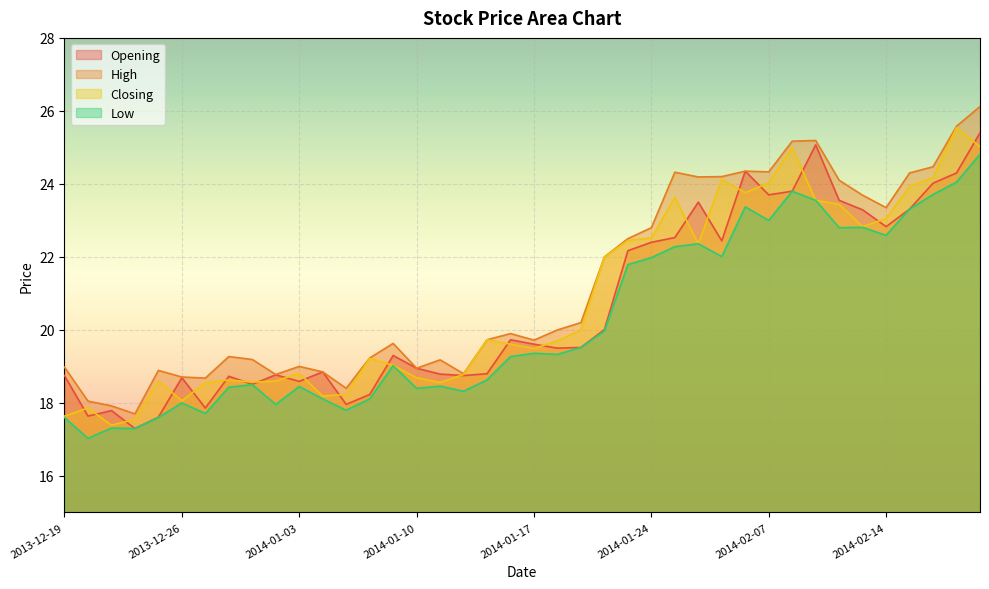

Reading left to right, extract all data points from this chart.

Opening: 2013-12-19=18.8	2013-12-20=17.6	2013-12-23=17.8	2013-12-24=17.3	2013-12-25=17.6	2013-12-26=18.7	2013-12-27=17.9	2013-12-30=18.7	2013-12-31=18.5	2014-01-02=18.8	2014-01-03=18.6	2014-01-06=18.9	2014-01-07=18.0	2014-01-08=18.2	2014-01-09=19.3	2014-01-10=18.9	2014-01-13=18.8	2014-01-14=18.8	2014-01-15=18.8	2014-01-16=19.7	2014-01-17=19.6	2014-01-20=19.5	2014-01-21=19.5	2014-01-22=20.0	2014-01-23=22.2	2014-01-24=22.4	2014-01-27=22.5	2014-01-28=23.5	2014-01-29=22.4	2014-01-30=24.4	2014-02-07=23.7	2014-02-10=23.8	2014-02-11=25.1	2014-02-12=23.6	2014-02-13=23.3	2014-02-14=22.8	2014-02-17=23.3	2014-02-18=24.0	2014-02-19=24.3	2014-02-20=25.4
High: 2013-12-19=19.0	2013-12-20=18.1	2013-12-23=17.9	2013-12-24=17.7	2013-12-25=18.9	2013-12-26=18.7	2013-12-27=18.7	2013-12-30=19.3	2013-12-31=19.2	2014-01-02=18.8	2014-01-03=19.0	2014-01-06=18.9	2014-01-07=18.4	2014-01-08=19.2	2014-01-09=19.6	2014-01-10=18.9	2014-01-13=19.2	2014-01-14=18.8	2014-01-15=19.7	2014-01-16=19.9	2014-01-17=19.7	2014-01-20=20.0	2014-01-21=20.2	2014-01-22=22.0	2014-01-23=22.5	2014-01-24=22.8	2014-01-27=24.3	2014-01-28=24.2	2014-01-29=24.2	2014-01-30=24.4	2014-02-07=24.3	2014-02-10=25.2	2014-02-11=25.2	2014-02-12=24.1	2014-02-13=23.7	2014-02-14=23.4	2014-02-17=24.3	2014-02-18=24.5	2014-02-19=25.6	2014-02-20=26.1
Closing: 2013-12-19=17.6	2013-12-20=17.9	2013-12-23=17.4	2013-12-24=17.6	2013-12-25=18.6	2013-12-26=18.1	2013-12-27=18.6	2013-12-30=18.6	2013-12-31=18.6	2014-01-02=18.6	2014-01-03=18.8	2014-01-06=18.2	2014-01-07=18.2	2014-01-08=19.2	2014-01-09=19.0	2014-01-10=18.7	2014-01-13=18.6	2014-01-14=18.8	2014-01-15=19.7	2014-01-16=19.6	2014-01-17=19.5	2014-01-20=19.7	2014-01-21=20.0	2014-01-22=22.0	2014-01-23=22.4	2014-01-24=22.5	2014-01-27=23.6	2014-01-28=22.4	2014-01-29=24.1	2014-01-30=23.8	2014-02-07=24.0	2014-02-10=25.0	2014-02-11=23.6	2014-02-12=23.4	2014-02-13=22.8	2014-02-14=23.1	2014-02-17=23.9	2014-02-18=24.2	2014-02-19=25.5	2014-02-20=25.0
Low: 2013-12-19=17.6	2013-12-20=17.0	2013-12-23=17.3	2013-12-24=17.3	2013-12-25=17.6	2013-12-26=18.0	2013-12-27=17.7	2013-12-30=18.4	2013-12-31=18.5	2014-01-02=18.0	2014-01-03=18.4	2014-01-06=18.1	2014-01-07=17.8	2014-01-08=18.1	2014-01-09=19.0	2014-01-10=18.4	2014-01-13=18.5	2014-01-14=18.3	2014-01-15=18.6	2014-01-16=19.3	2014-01-17=19.4	2014-01-20=19.3	2014-01-21=19.5	2014-01-22=20.0	2014-01-23=21.8	2014-01-24=22.0	2014-01-27=22.3	2014-01-28=22.4	2014-01-29=22.0	2014-01-30=23.4	2014-02-07=23.0	2014-02-10=23.8	2014-02-11=23.6	2014-02-12=22.8	2014-02-13=22.8	2014-02-14=22.6	2014-02-17=23.3	2014-02-18=23.7	2014-02-19=24.1	2014-02-20=24.8